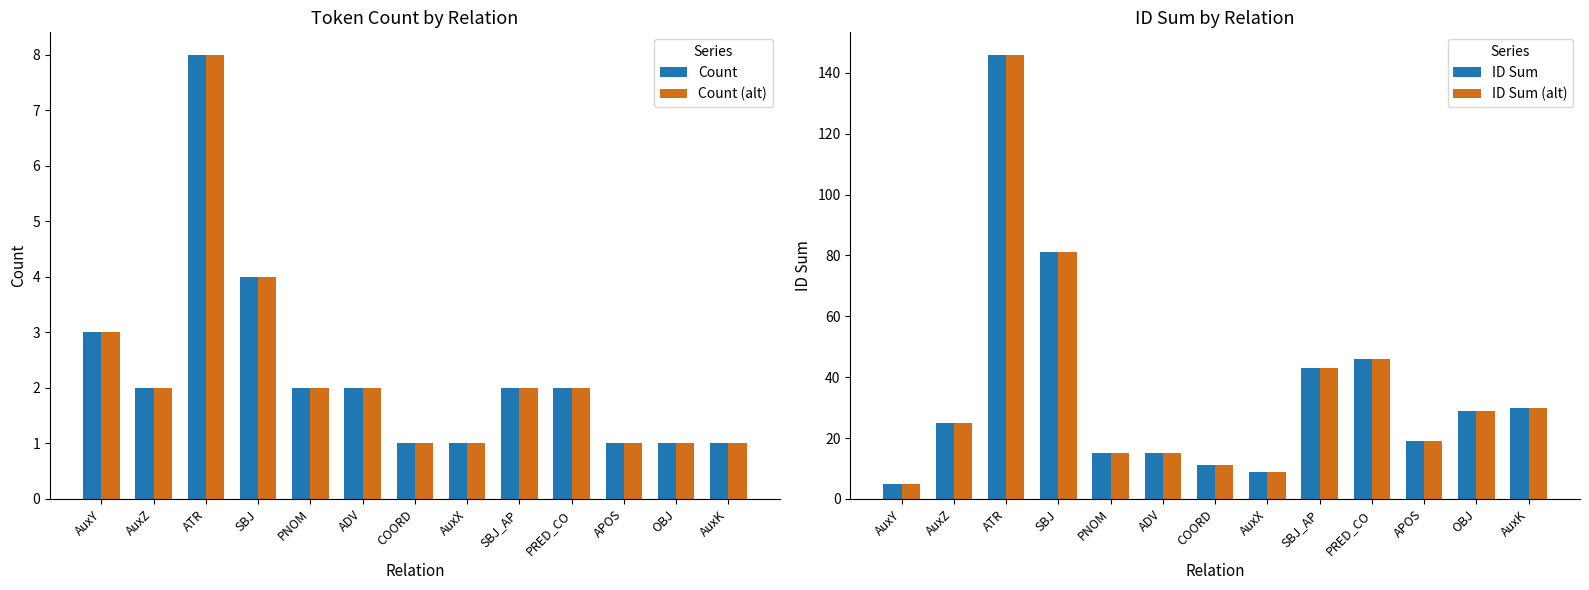

Read the ID Sum (alt) value at APOS.

19